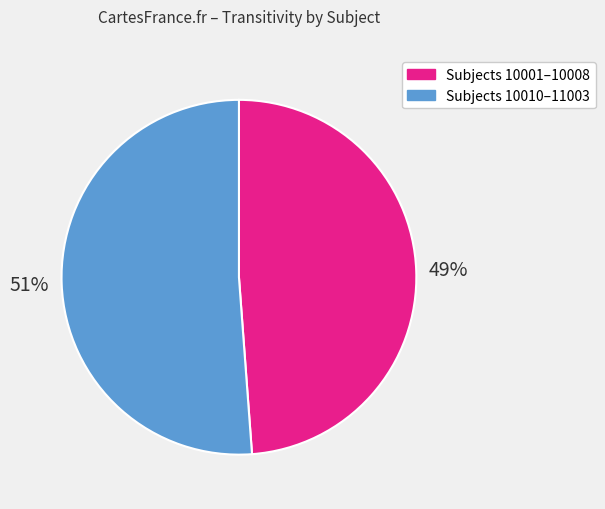

Is there a majority slice in this chart?

Yes